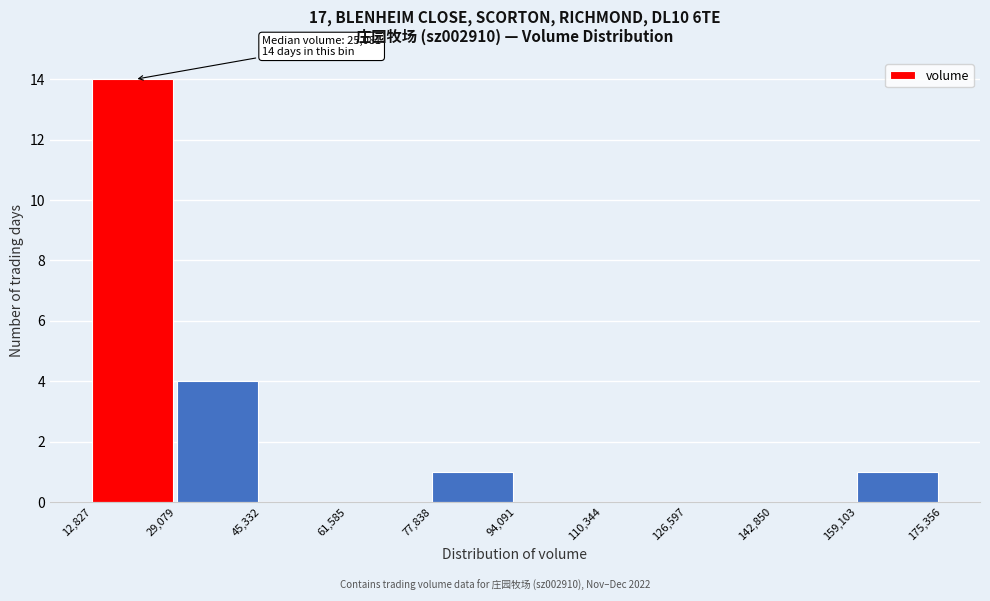

Which range on the x-axis has the tallest bar?

12,827 to 29,079